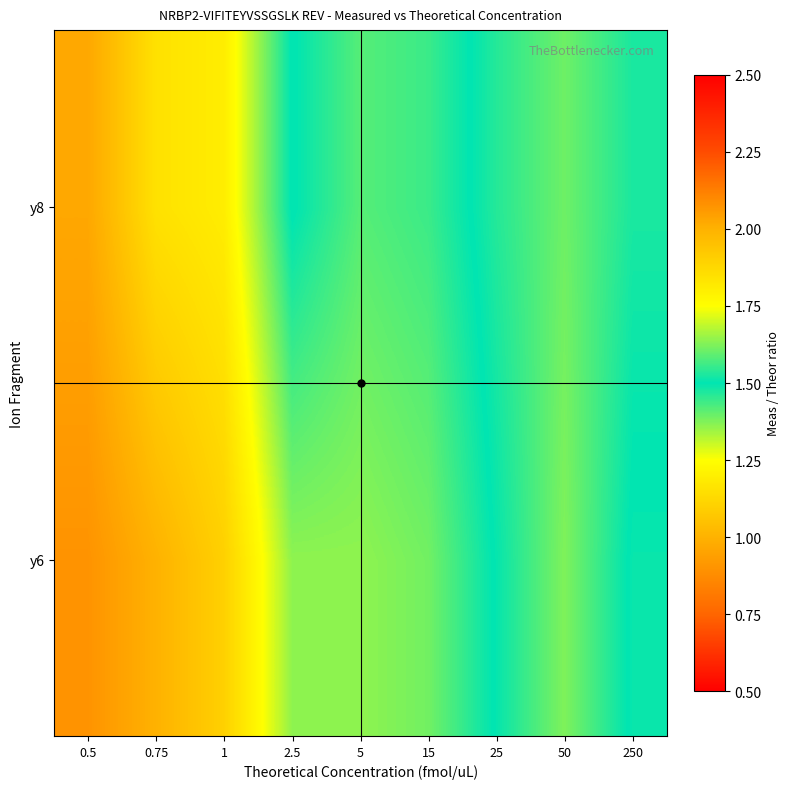

Reading right to left, list all the values displayed in this chart.

y6: 250=1.5	50=1.6	25=1.5	15=1.4	5=1.4	2.5=1.4	1=1.1	0.75=1.0	0.5=0.9
y8: 250=1.5	50=1.6	25=1.5	15=1.4	5=1.4	2.5=1.5	1=1.2	0.75=1.2	0.5=1.0